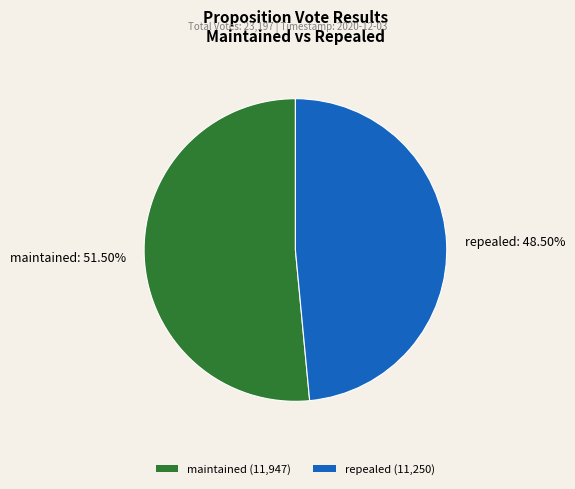

What is the ratio of the value at maintained (11,947) to the value at repealed (11,250)?

1.1